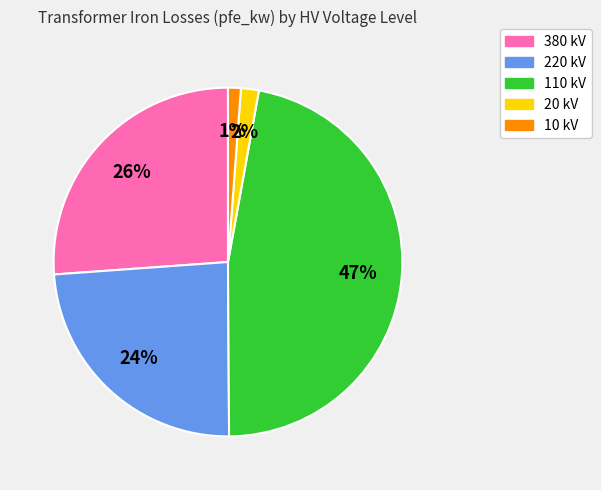

To the nearest percent, what is the average slice percentage?

20%